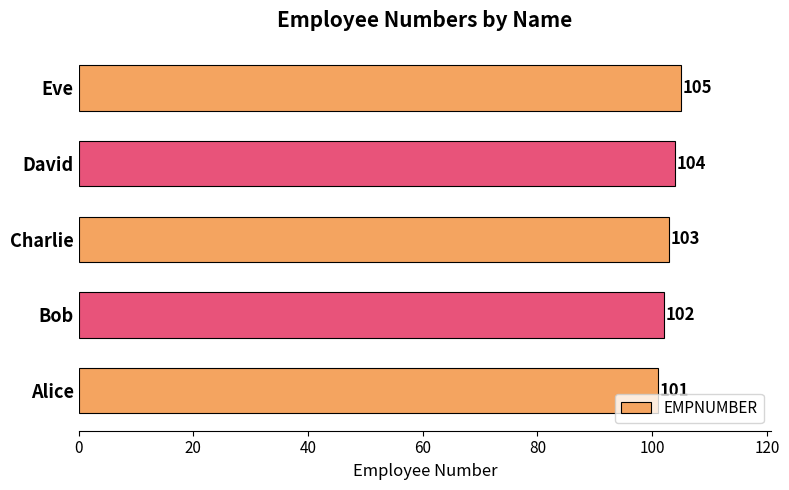

Which category has the highest value across all series?

Eve